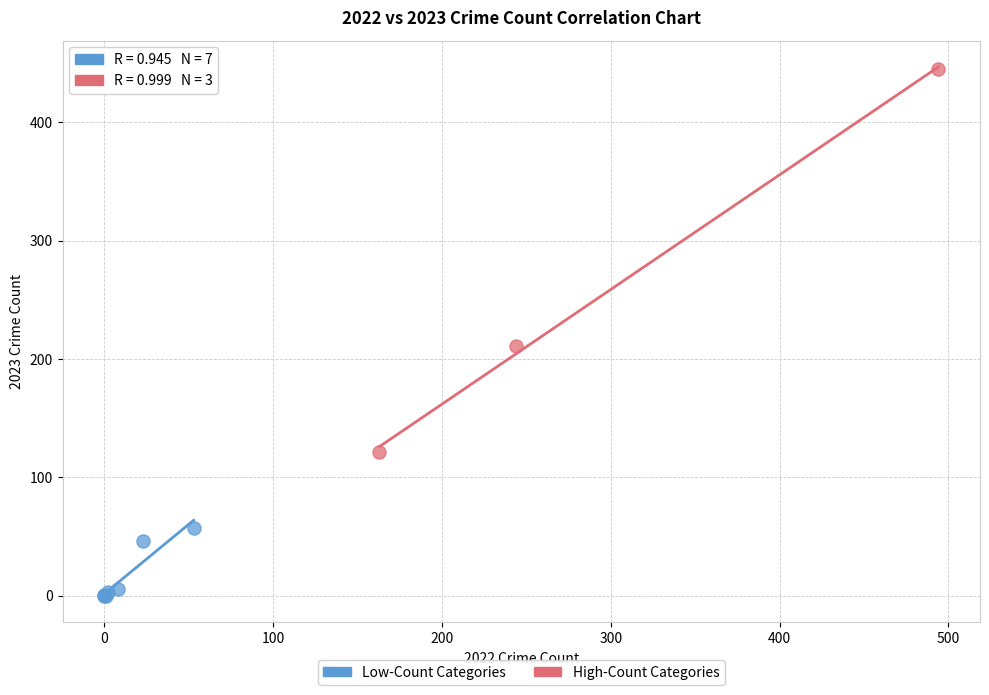

Which series has the largest Y range (max minus min)?

High-Count Categories